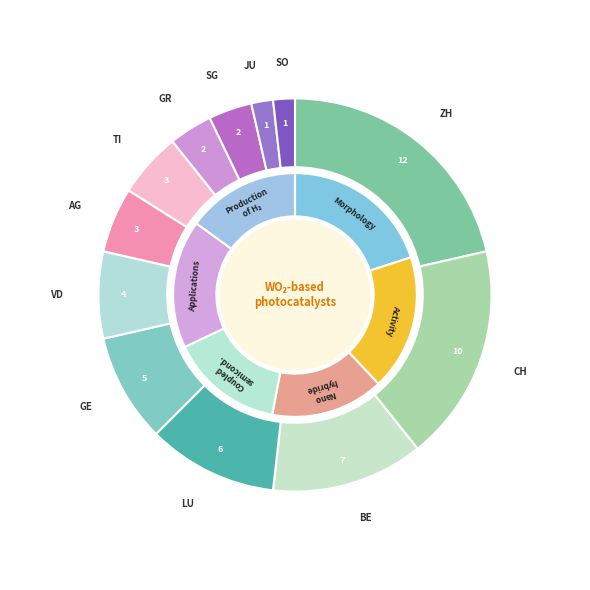

Which slice is the smallest?

JU